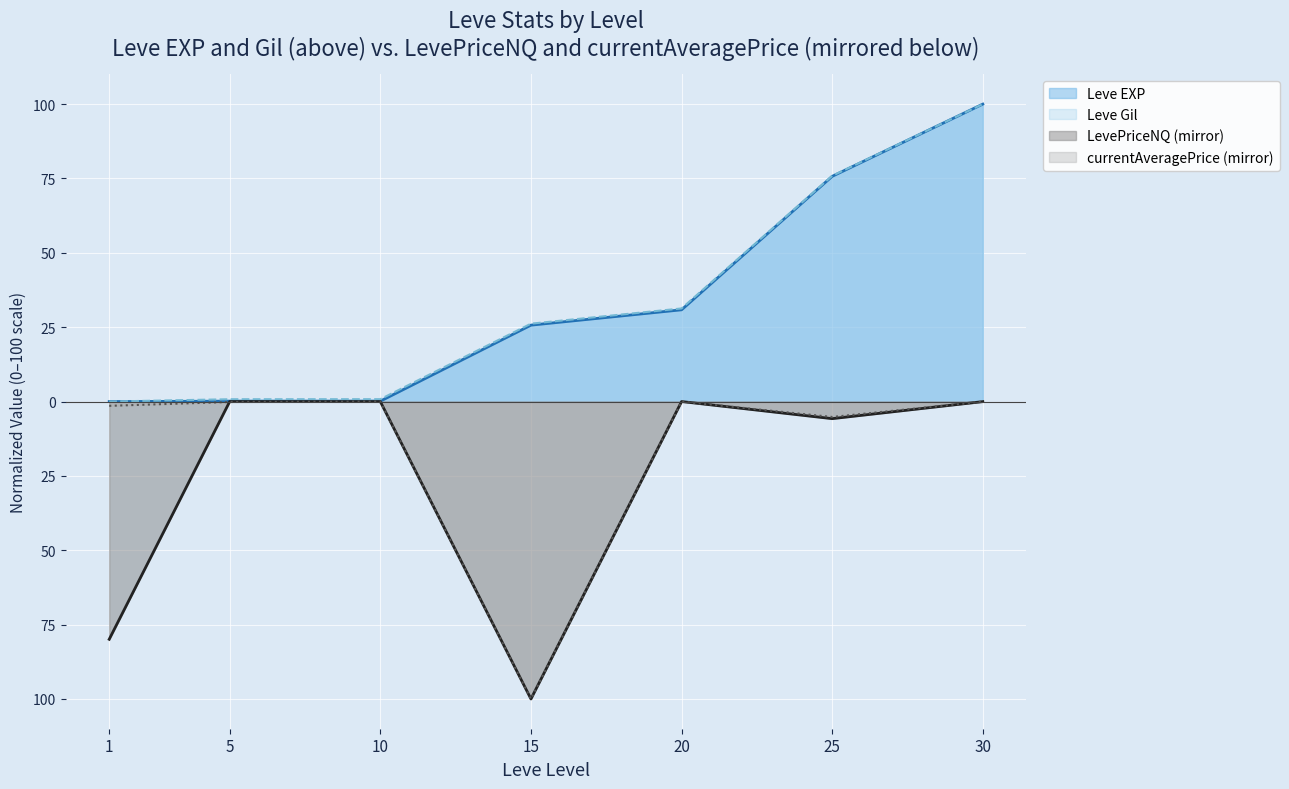

True or false: Leve Gil and currentAveragePrice cross at least once.

False